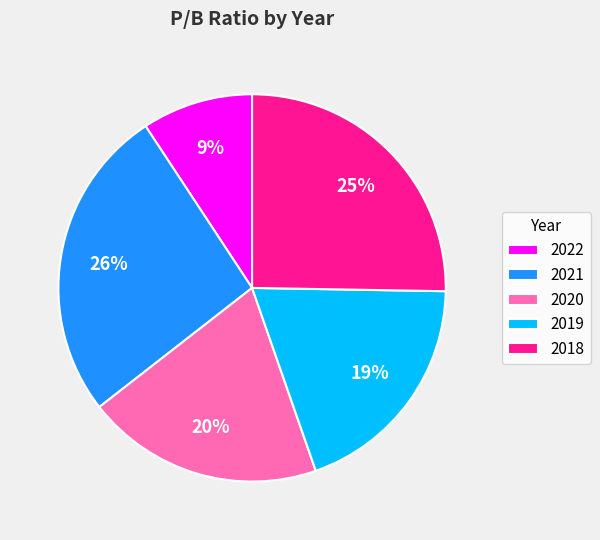

Combined, do 2018 and 2020 account for over 50%?

No